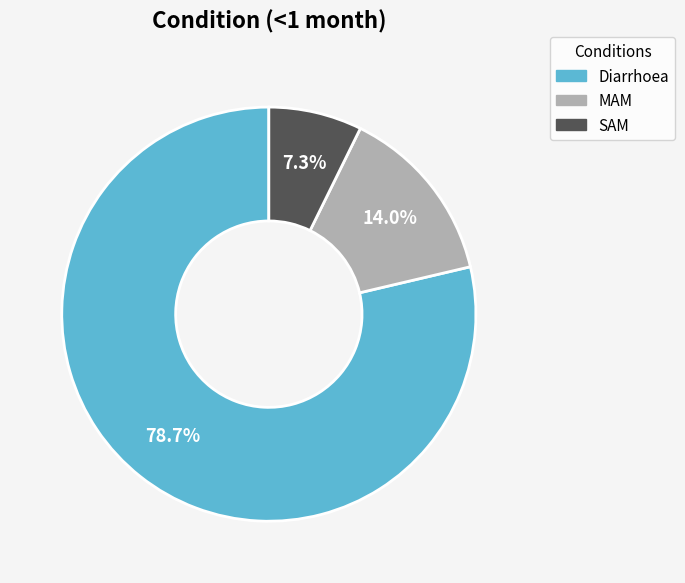

To the nearest percent, what percentage of the pie is Diarrhoea?

79%